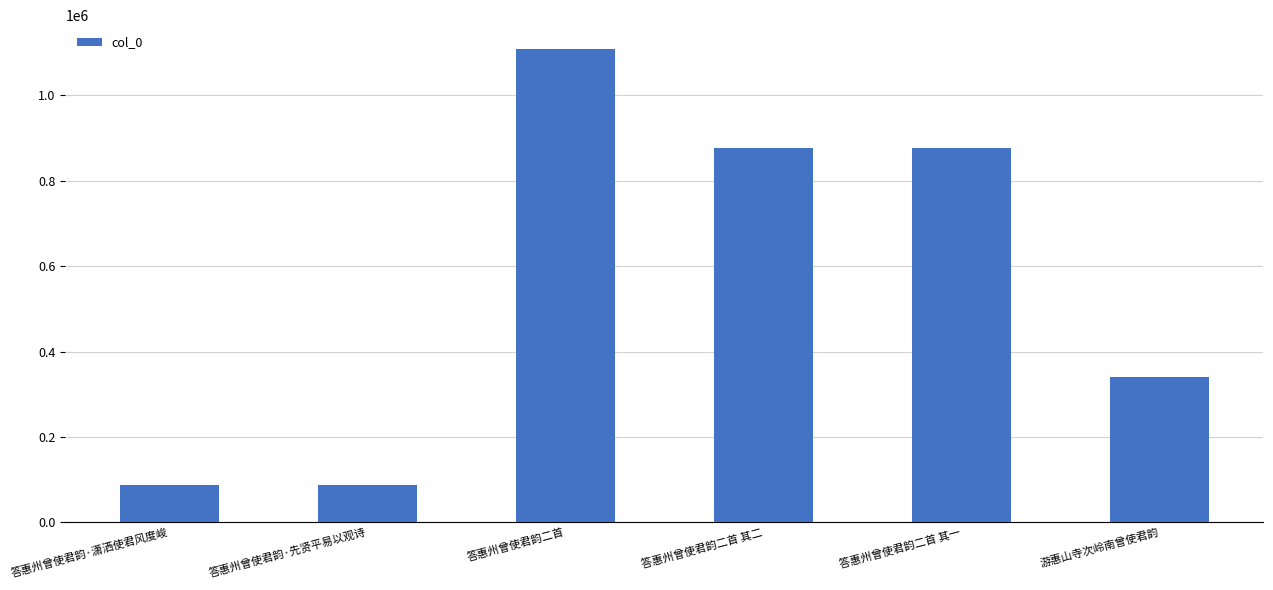

Approximately how many times larger is the value at 答惠州曾使君韵二首 其一 compared to 答惠州曾使君韵·先贤平易以观诗?

10.1